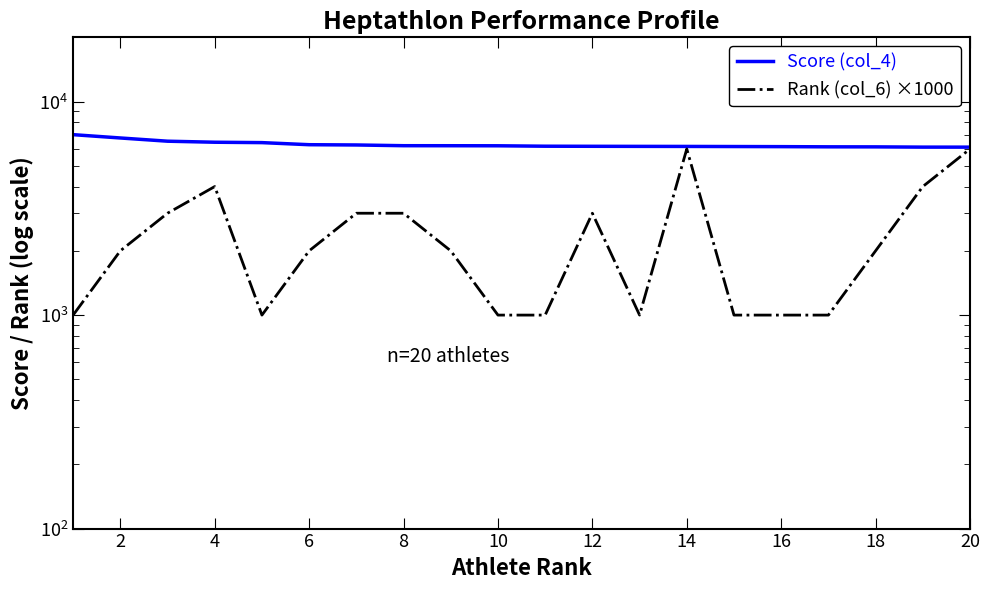

Rank the series by their maximum value, from lowest to highest.

Rank (col_6) ×1000, Score (col_4)